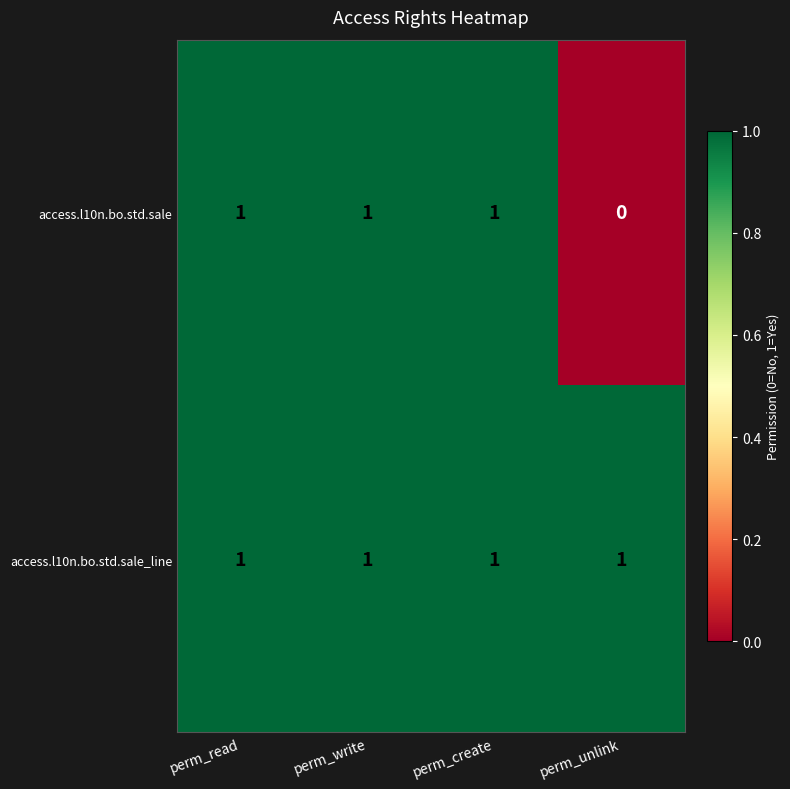

Where is access.l10n.bo.std.sale nearest to the value 0?

perm_unlink